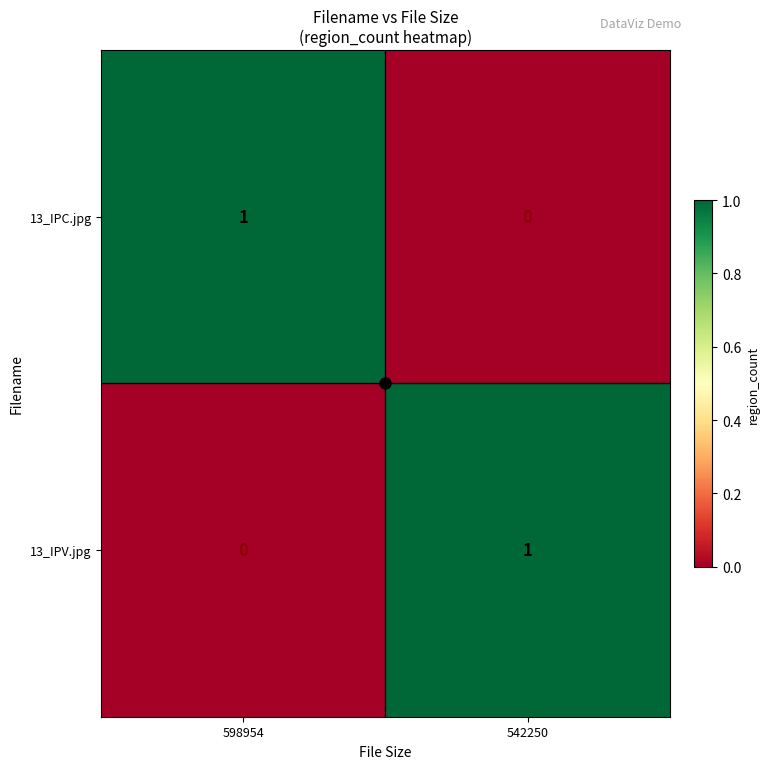

At which label is 13_IPC.jpg closest to 0?

542250